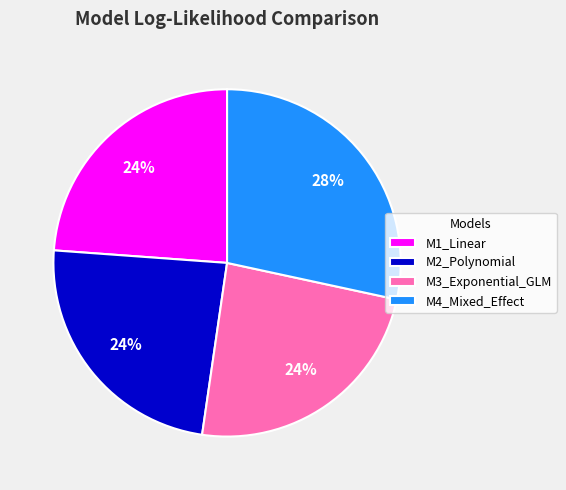

Count the number of slices in the pie.

4